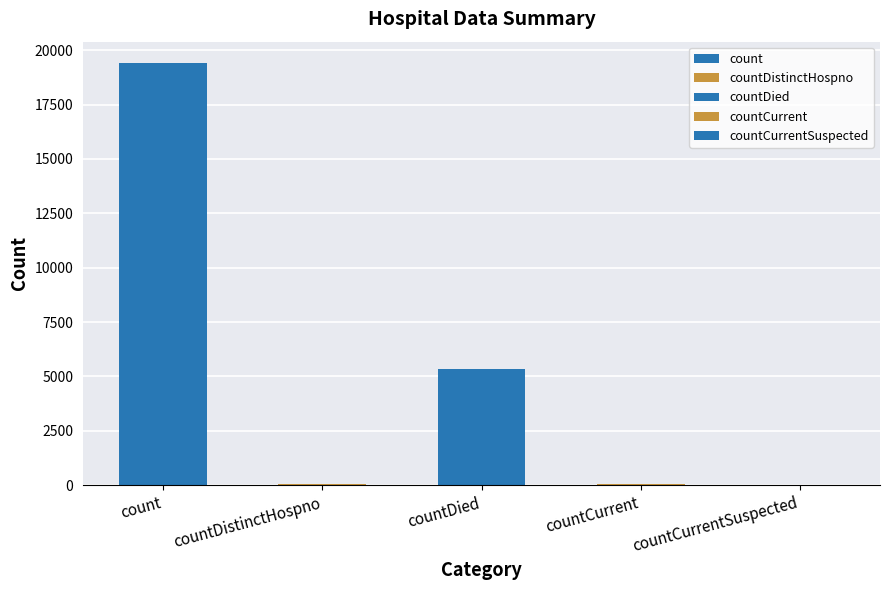

Read the value at countDistinctHospno.

38